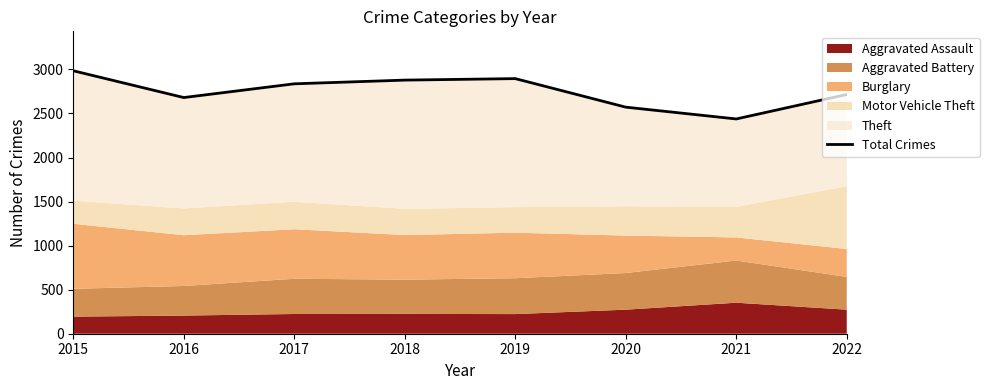

How many interior local valleys (lower than both neighbors) does the data have?

2